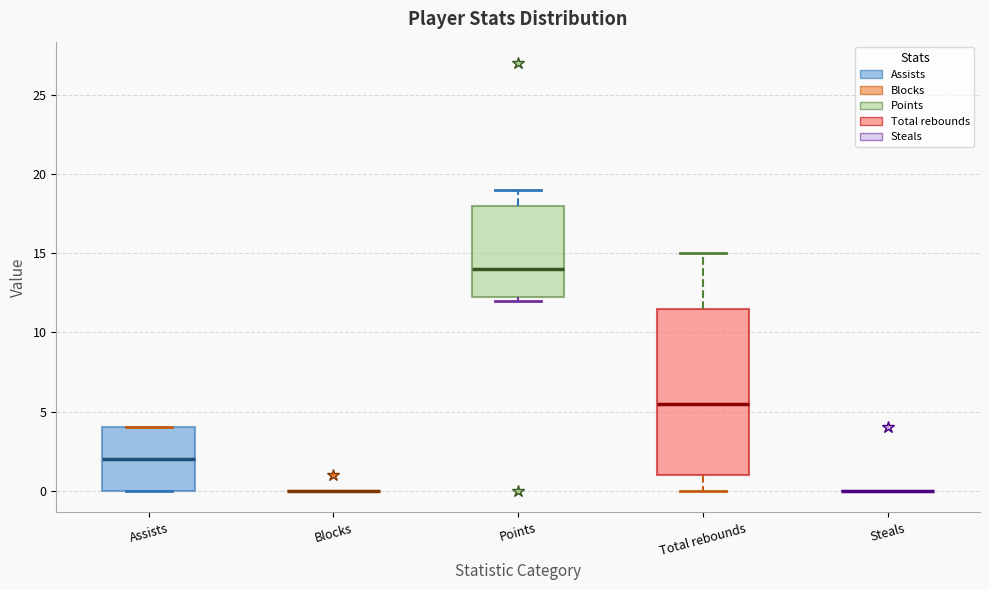

Reading left to right, read every box against the y-axis: the position of its median line, the range the box covers, and the ends of its whiskers. The values are not printed on the chart, so give them approximately, as read against the axis.

Assists: median 2.0, box 0.0 to 4.0, whiskers 0.0 to 4.0
Blocks: box collapsed to a line at 0.0, whiskers 0.0 to 0.0
Points: median 14.0, box 12.5 to 18.0, whiskers 12.0 to 19.0
Total rebounds: median 5.5, box 1.0 to 11.5, whiskers 0.0 to 15.0
Steals: box collapsed to a line at 0.0, whiskers 0.0 to 0.0